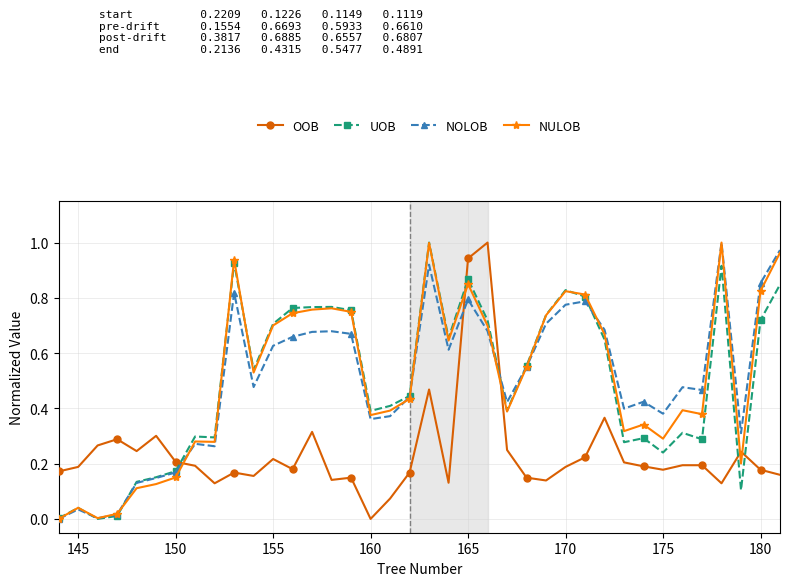

True or false: OOB and NOLOB cross at least once.

True